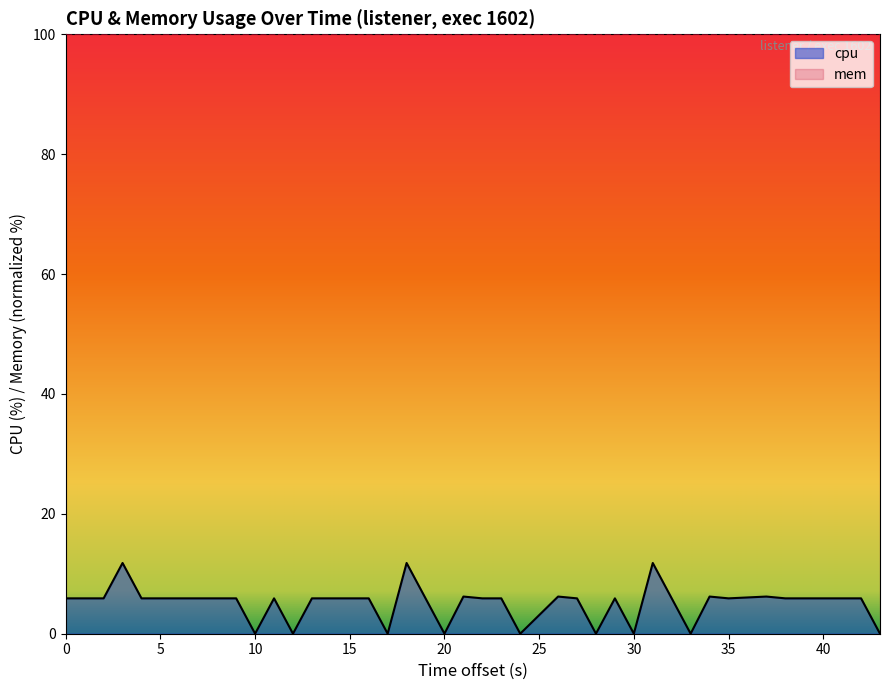

Which series has the widest spread of values?

cpu